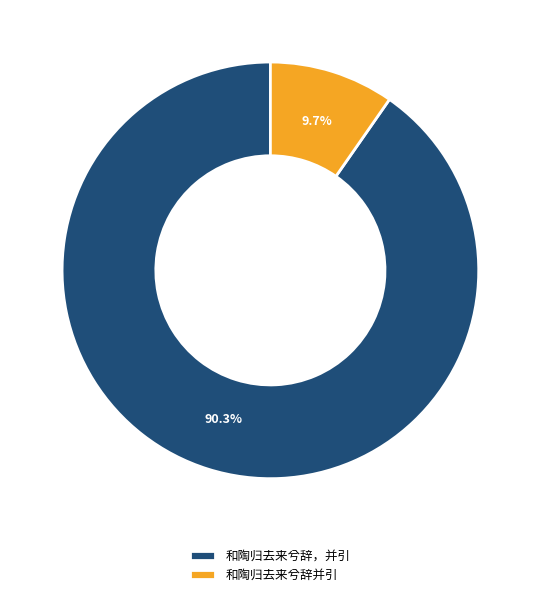

Is it true that 和陶归去来兮辞并引 is 1% of the pie?

False